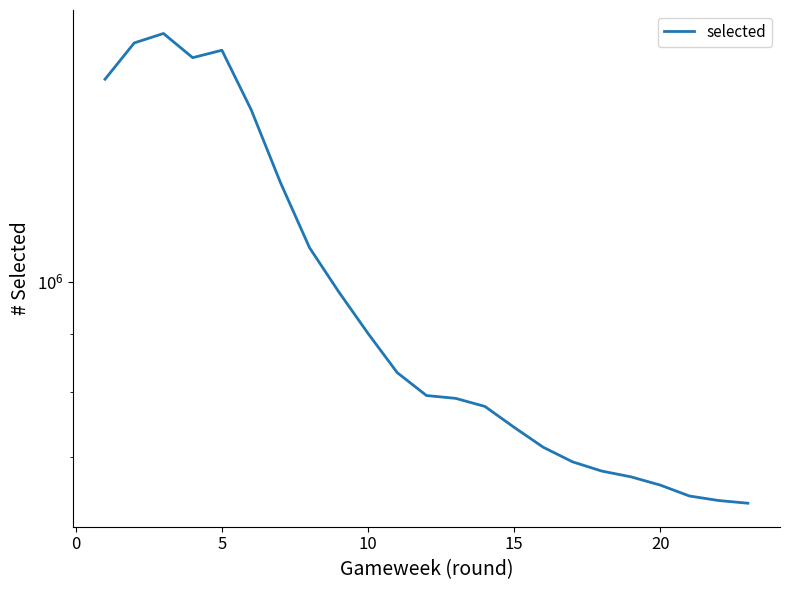

True or false: there are more than 0 points higher than both neighbors.

True